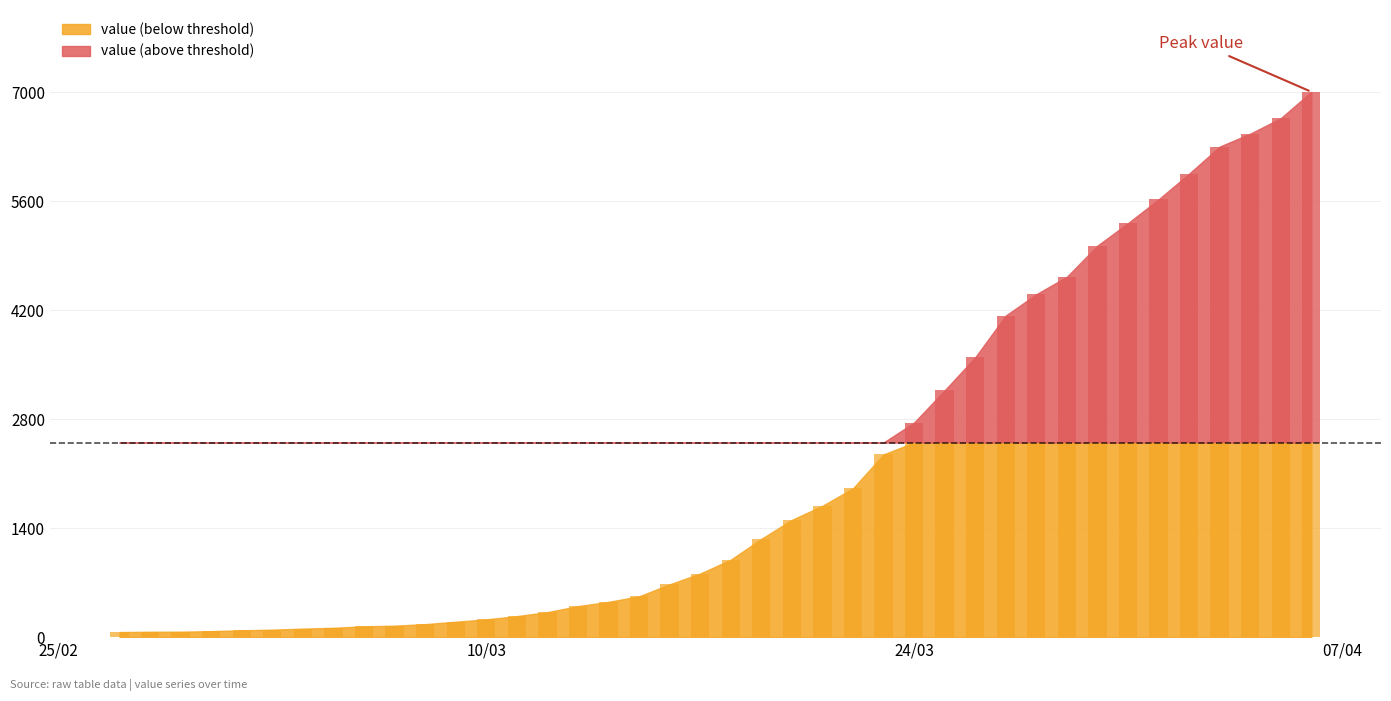

Reading right to left, what are all the values shown in this chart?

7005	6666	6467	6301	5953	5623	5318	5029	4629	4405	4131	3594	3170	2756	2347	1911	1687	1506	1262	994	817	678	524	453	398	321	270	228	198	167	147	139	120	109	96	88	77	70	69	65